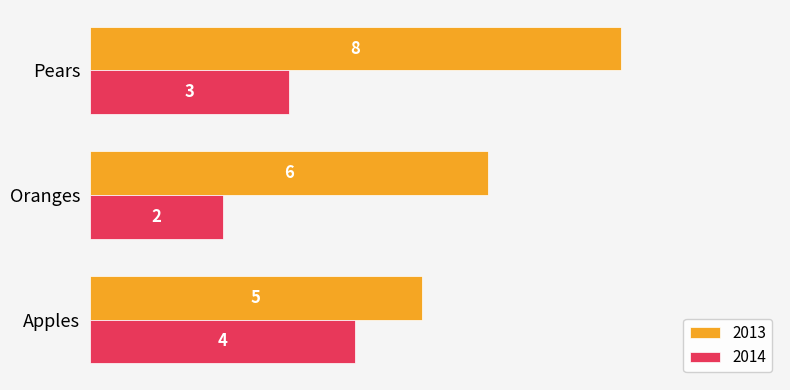

What is the highest value of the 2014 series?

4